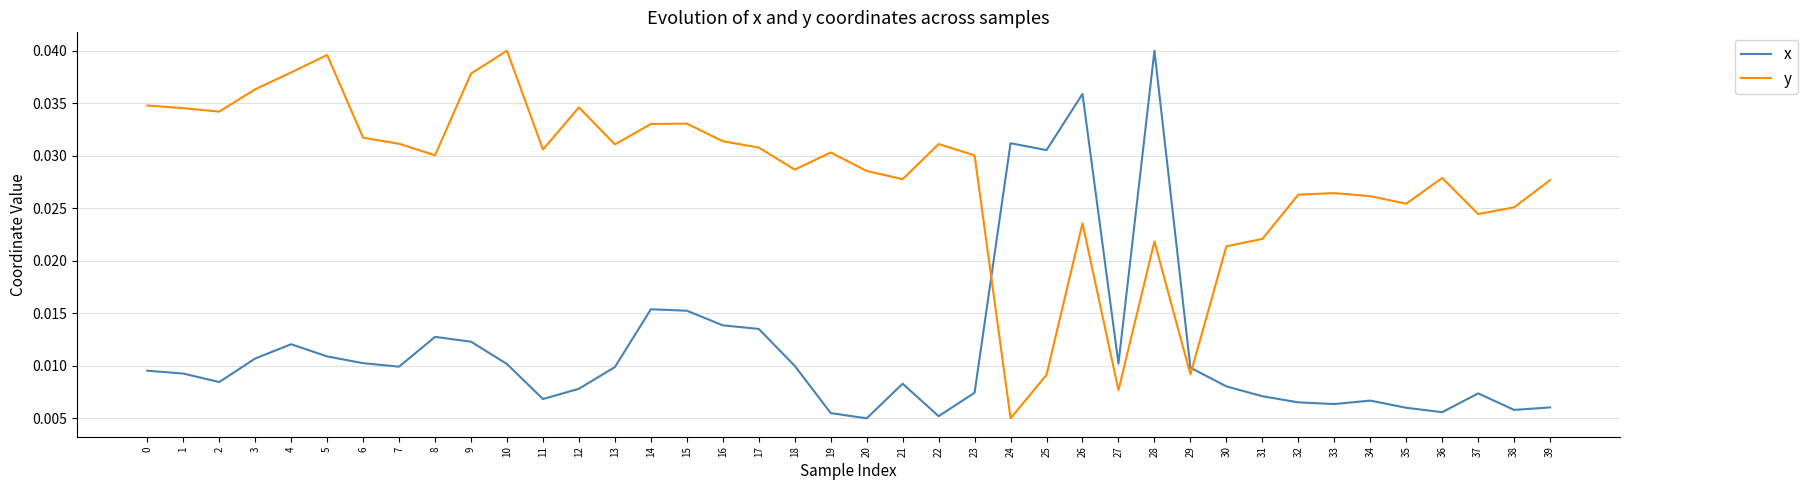

Which series changed the most between 3 and 24?

y